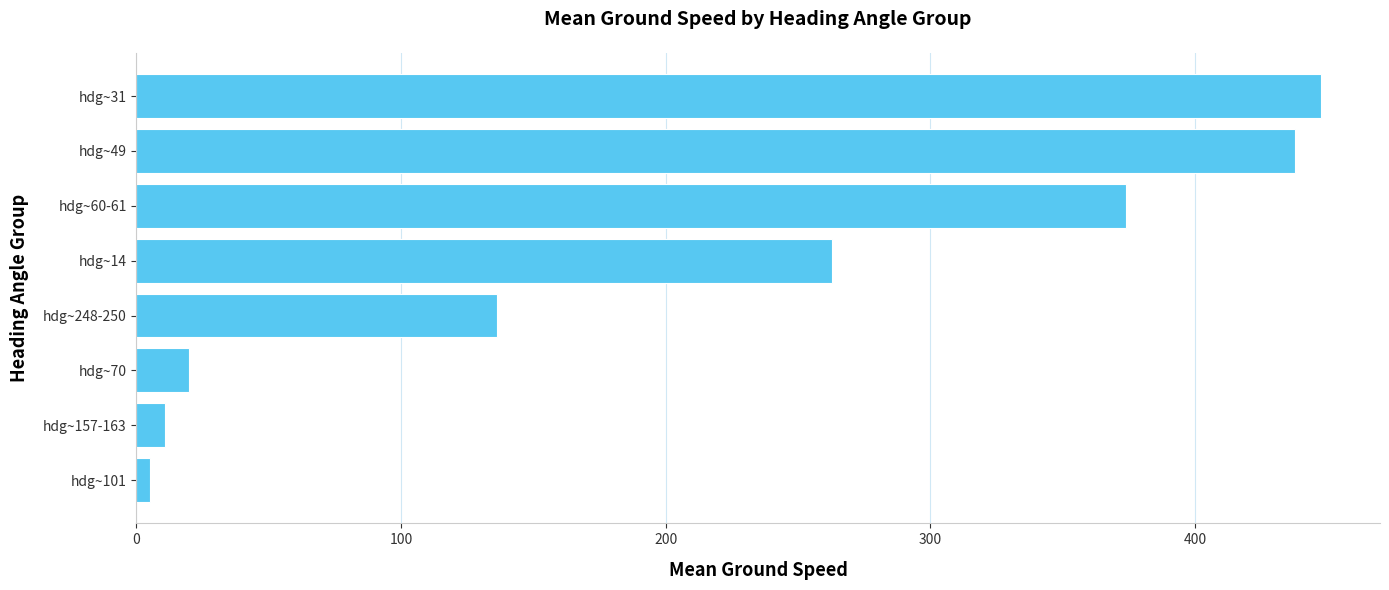

The chart shows a value of 11.0 at hdg~157-163. True or false?

True